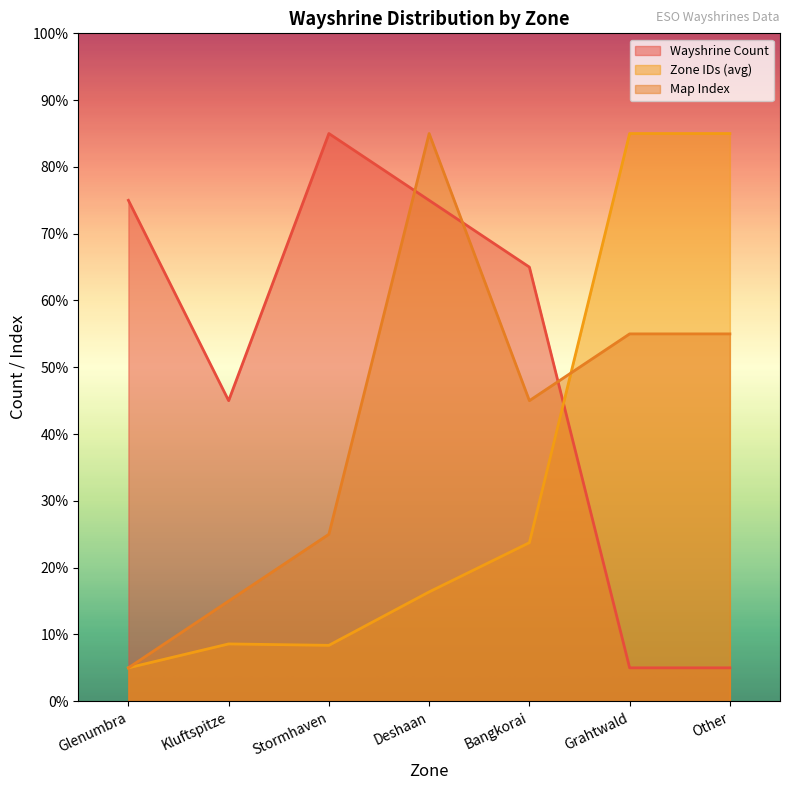

How many times do Zone IDs (avg) and Wayshrine Count cross each other?

1